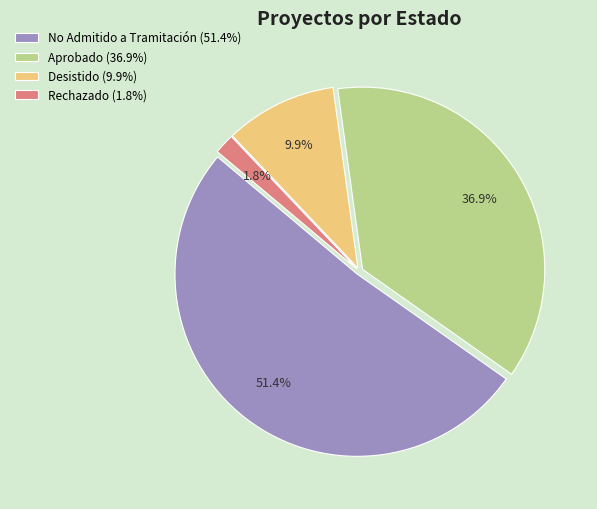

Approximately how many times larger is the value at Aprobado (36.9%) compared to Desistido (9.9%)?

3.7